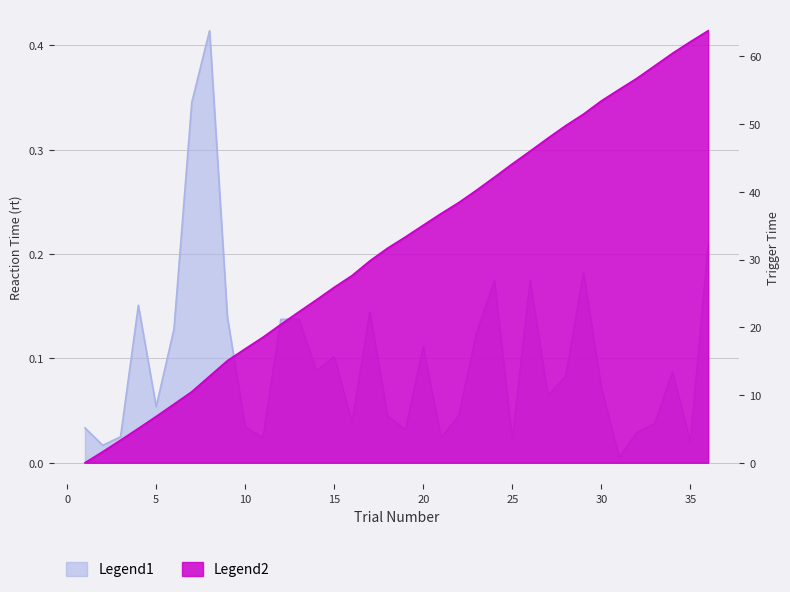

At which category does the chart reach its minimum across all series?

1